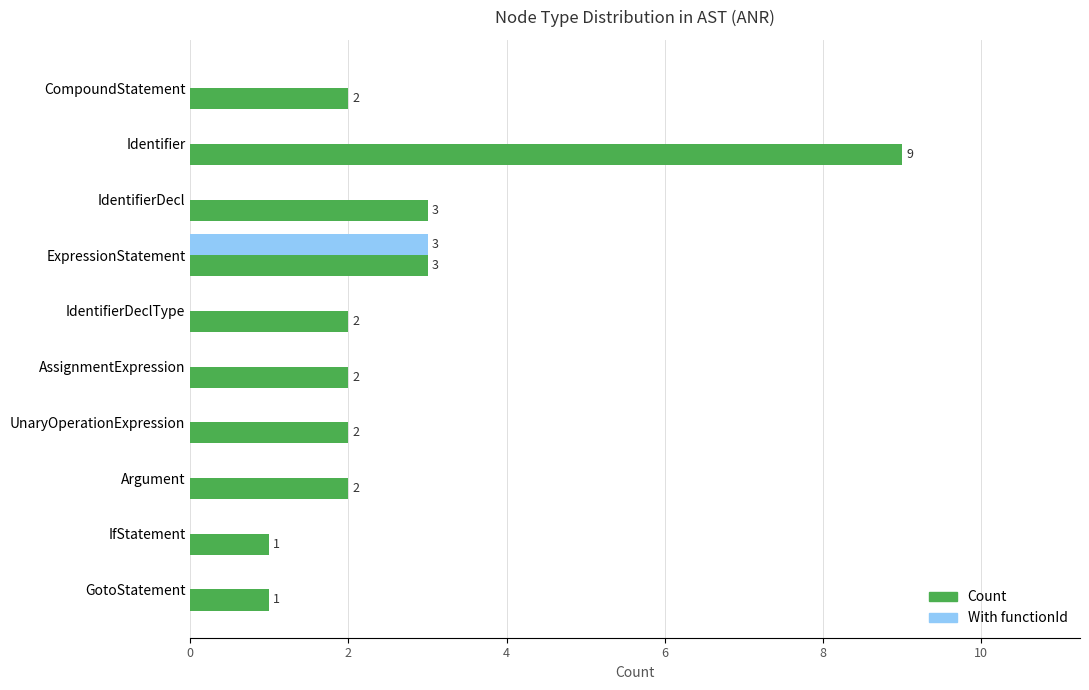

How many Count values are between 2 and 3?

7